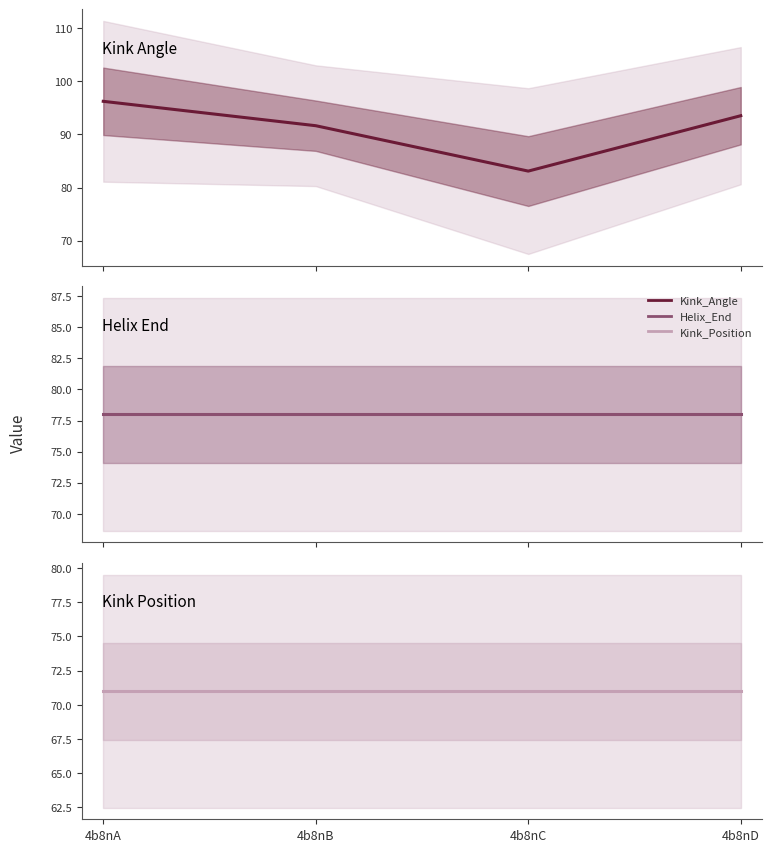

What is the total value across all series at 4b8nD?

242.5